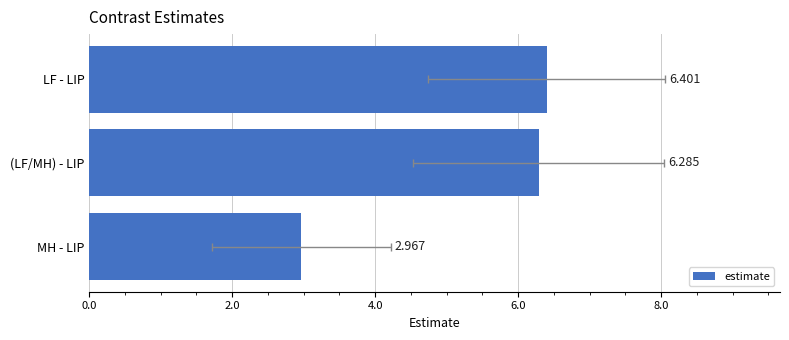

The chart shows a value of 8.8 at LF - LIP. True or false?

False